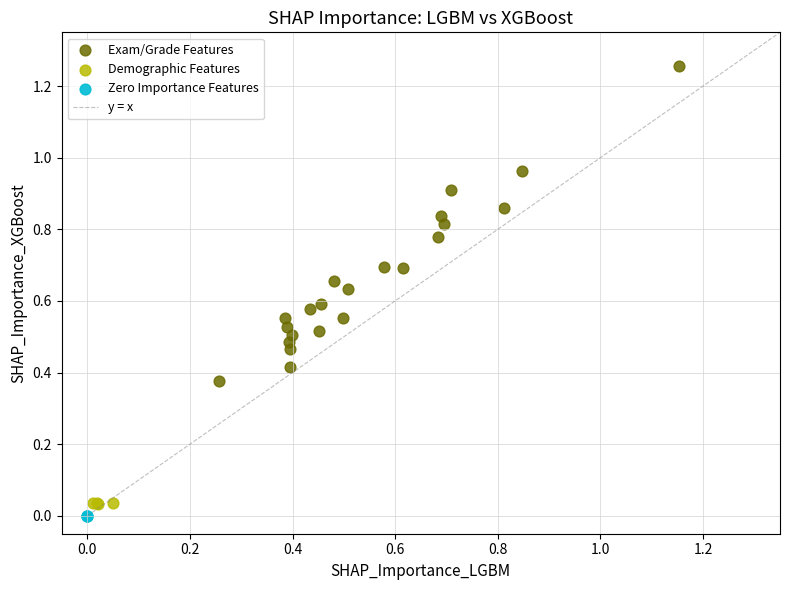

Which series contains the highest Y value?

Exam/Grade Features